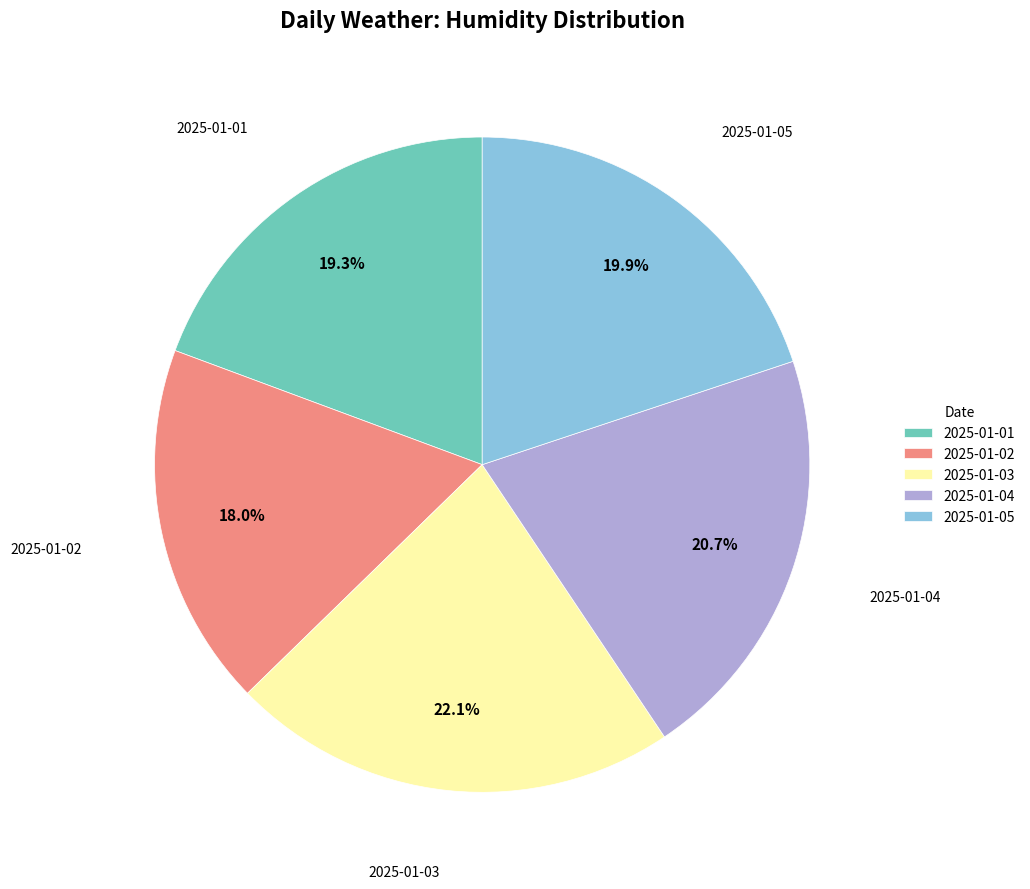

To the nearest percent, what percentage of the pie is 2025-01-01?

19%